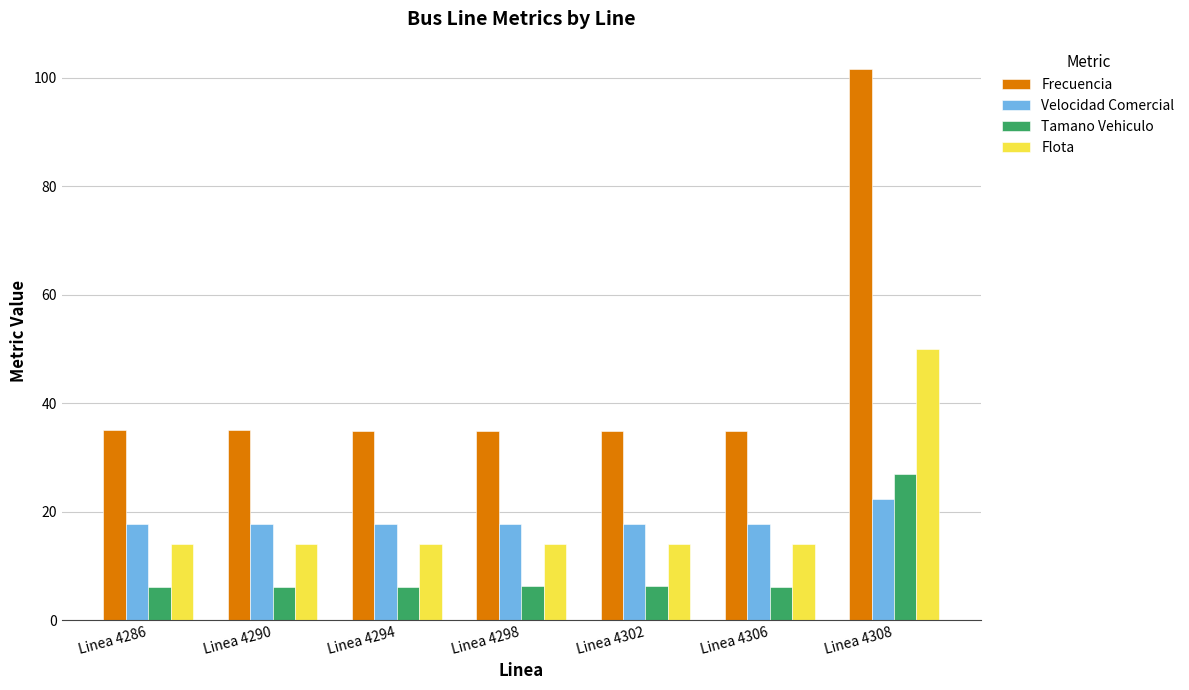

What is the value of the Velocidad Comercial bar at the 2nd from the left?

17.6